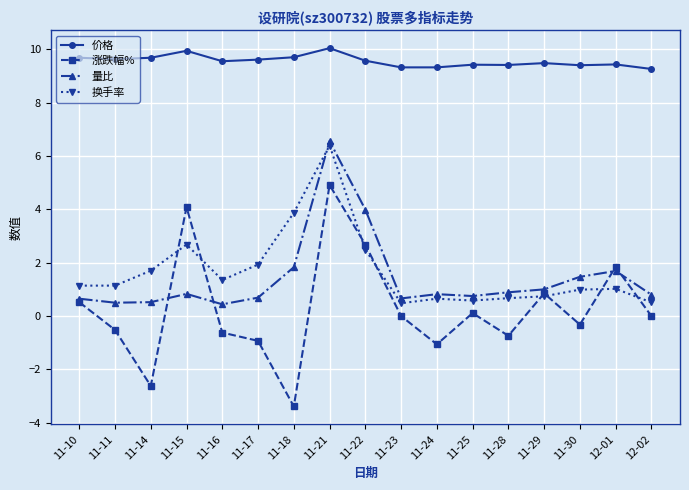

The value of 涨跌幅% at 11-10 is 0.5. True or false?

True